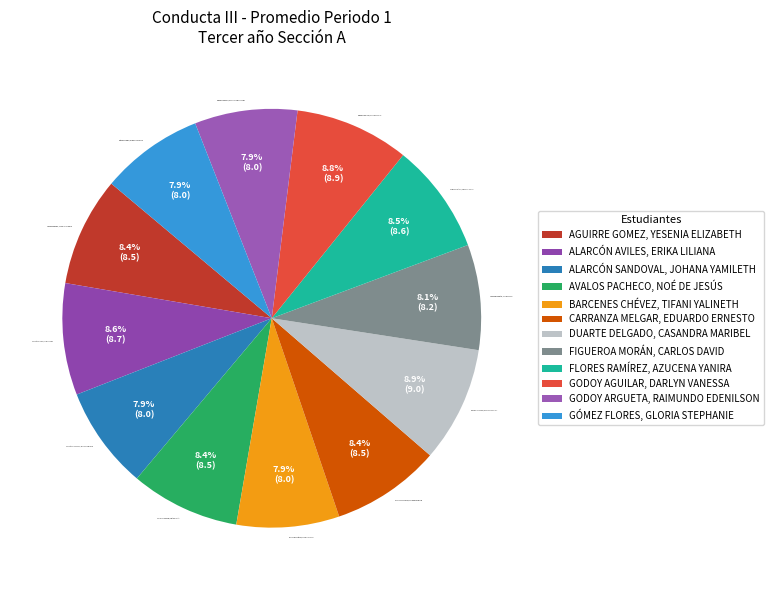

To the nearest percent, what portion does BARCENES CHÉVEZ, TIFANI YALINETH represent?

8%